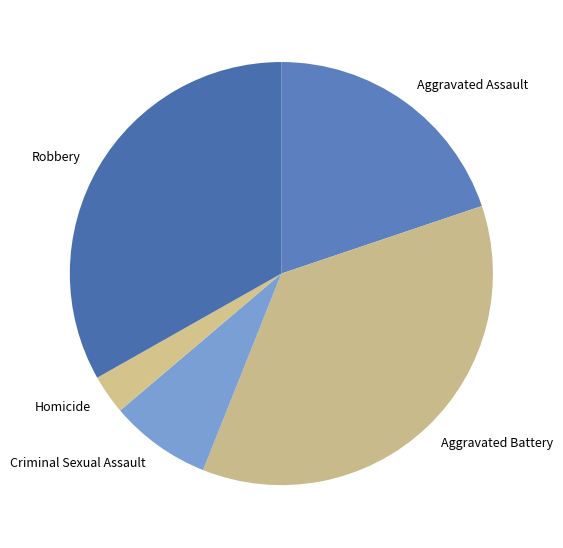

Which category has the biggest portion of the pie?

Aggravated Battery